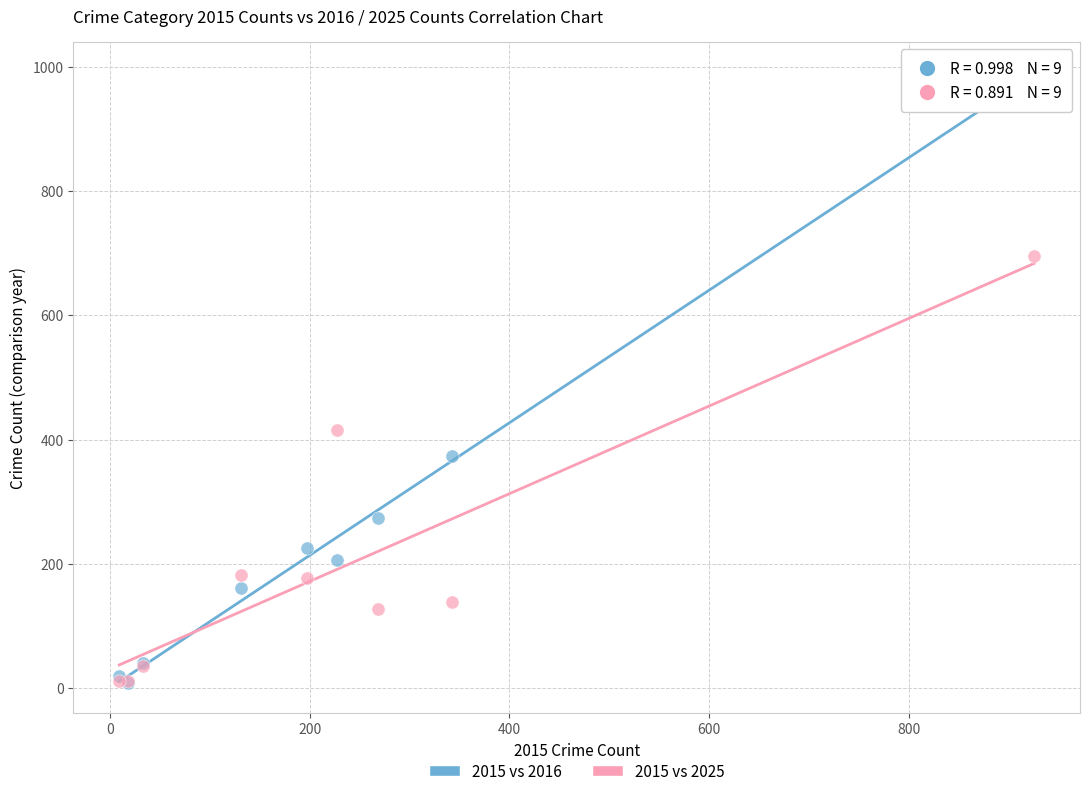

What are all the series names shown in the legend?

2015 vs 2016, 2015 vs 2025